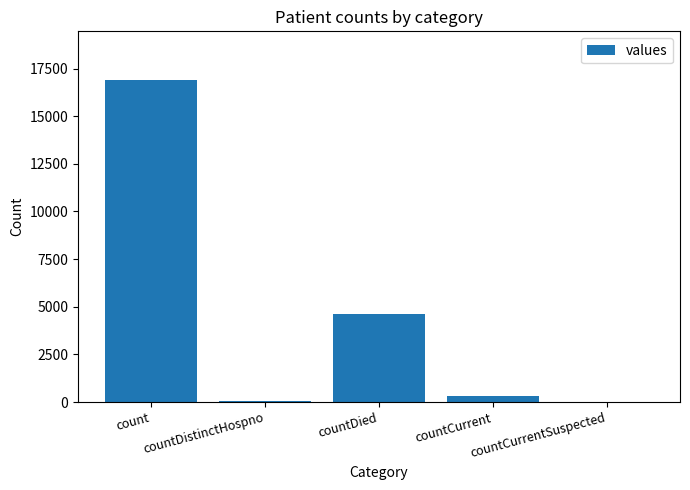

What is the difference between the values at countDistinctHospno and countCurrent?

259